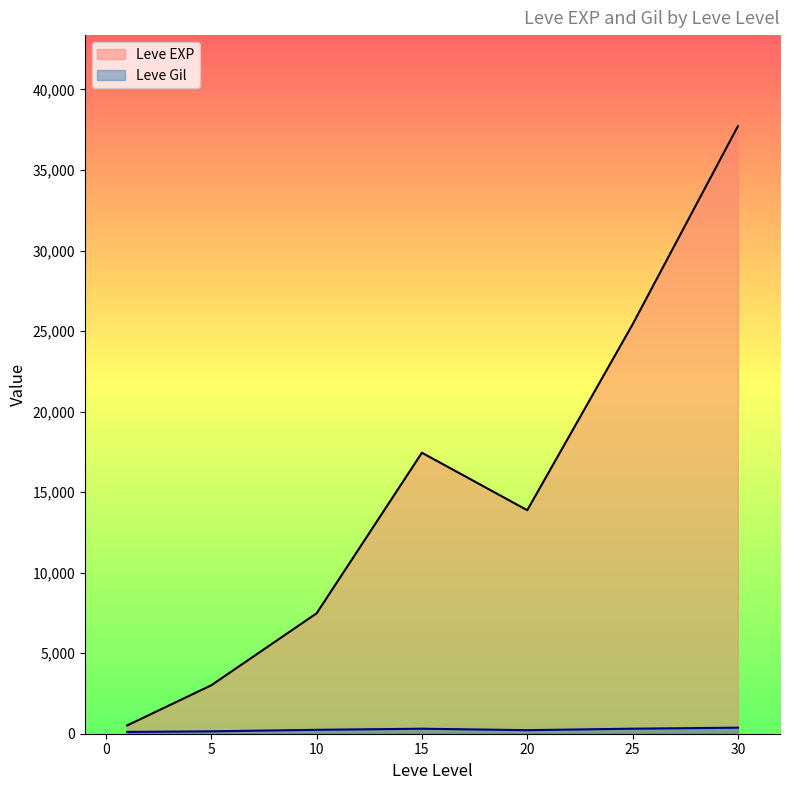

What is the difference between the Leve Gil values at 20 and 15?

68